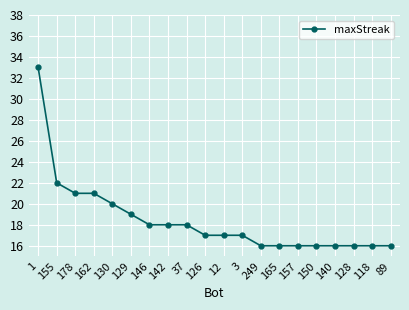

What is the average value?

18